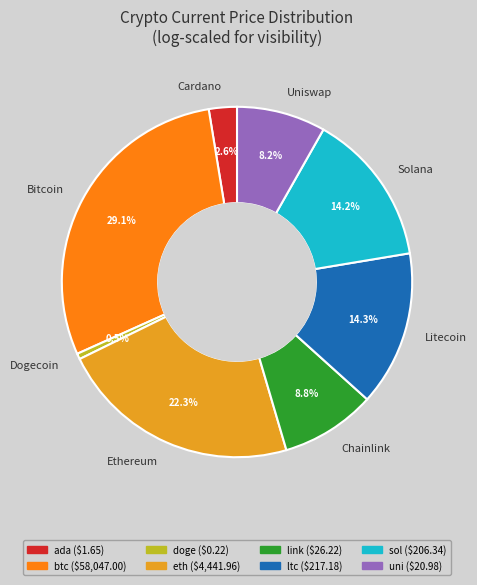

Combined, what portion of the pie is eth and btc?

51.4%